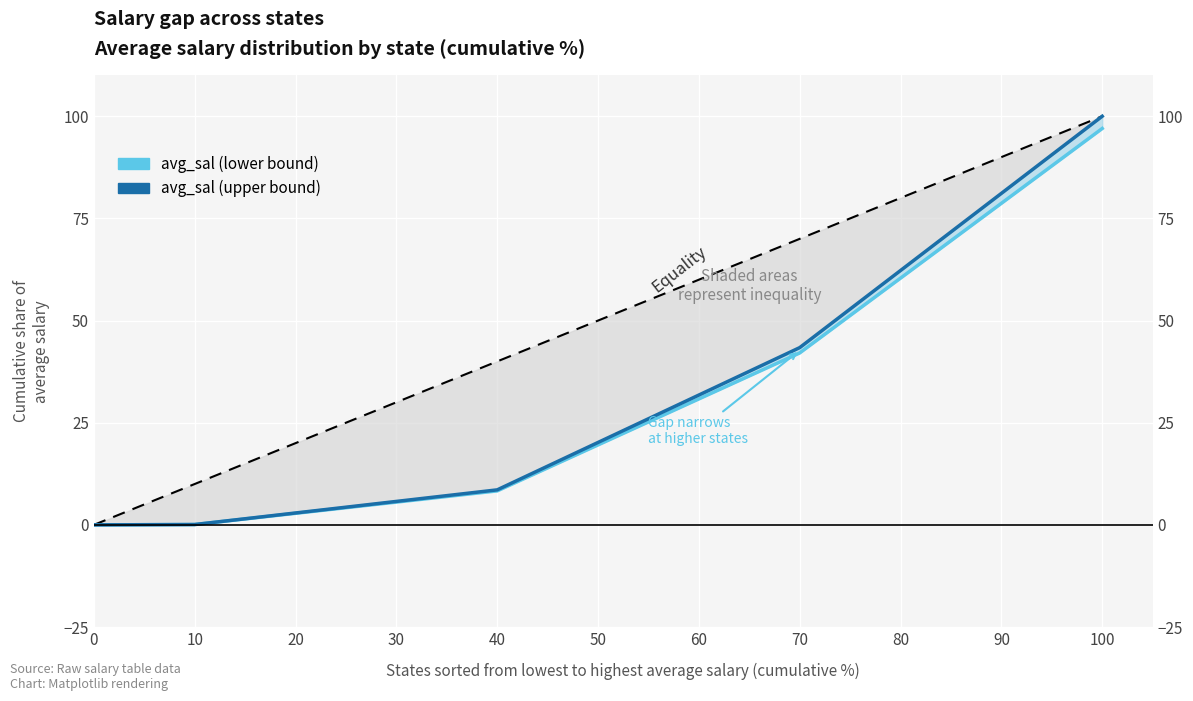

Does the chart display data point markers on the line(s)?

No